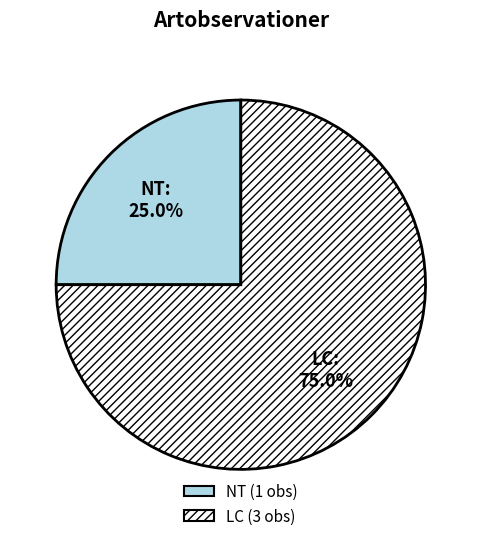

Between NT and LC, which is larger?

LC